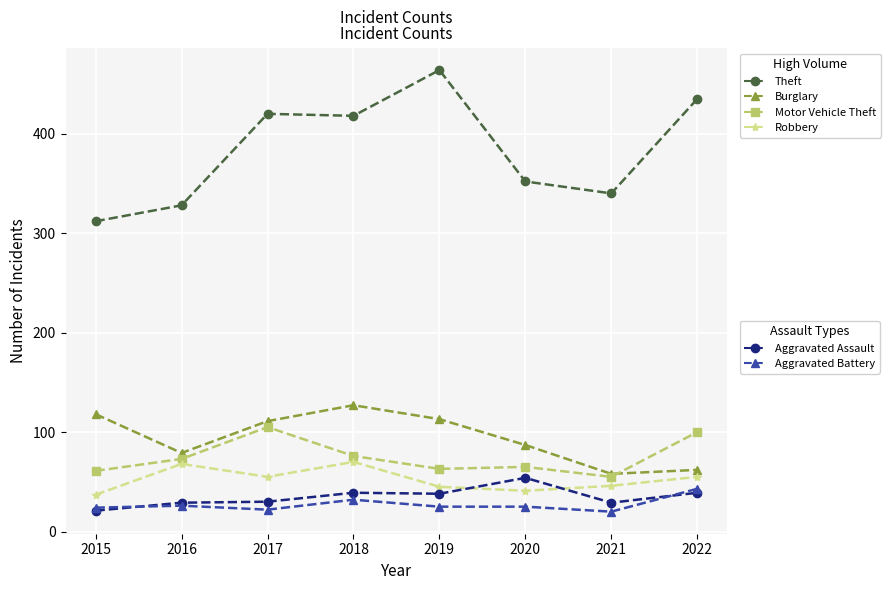

What is the difference between the highest and lowest values at 2019?

439